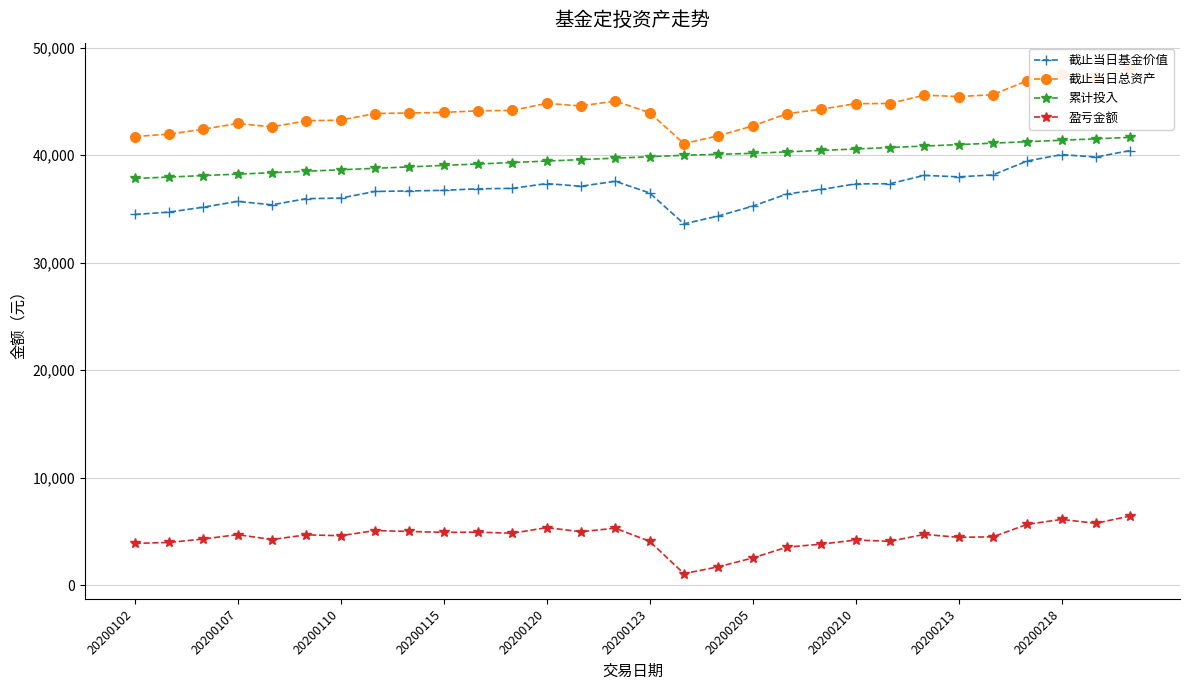

What is the approximate value of 累计投入 at 13?

39590.0